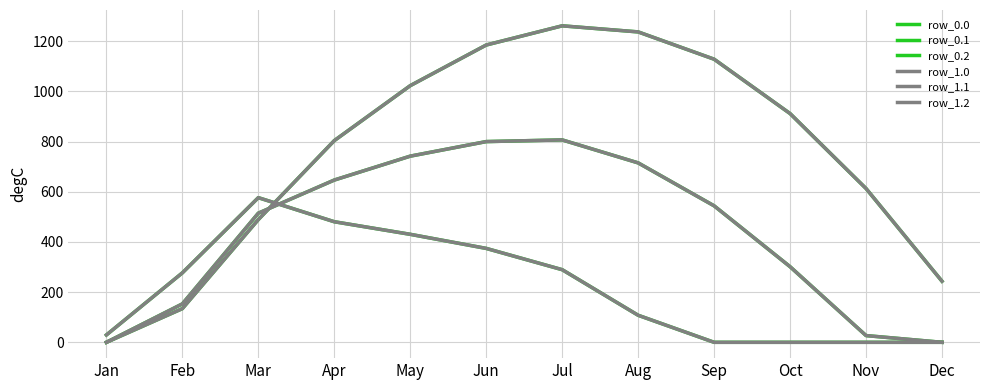

Does the chart have visible grid lines?

Yes